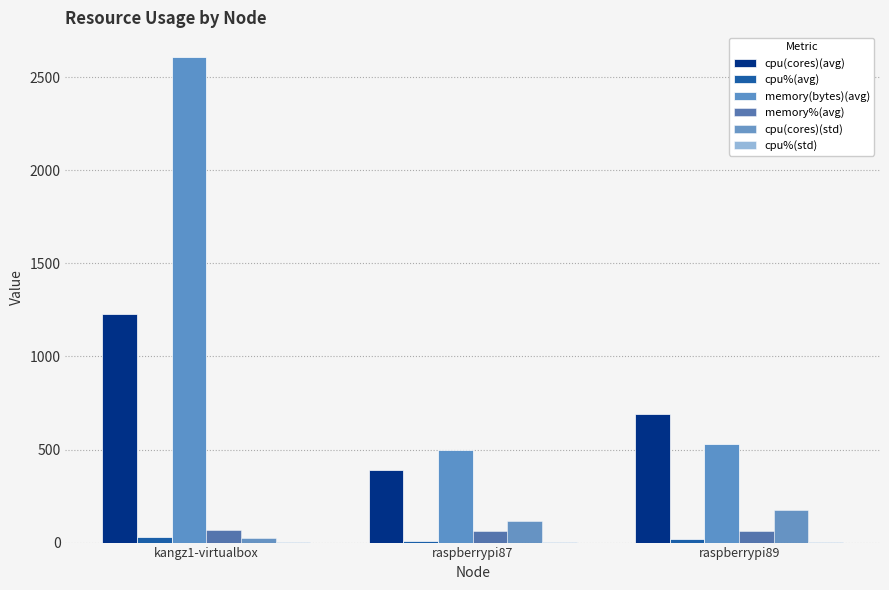

Does the chart contain stacked bars?

No